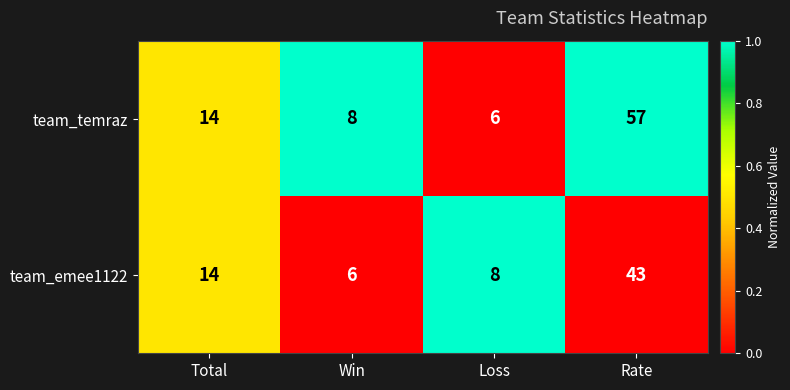

List the series in order of their overall mean, highest first.

team_temraz, team_emee1122